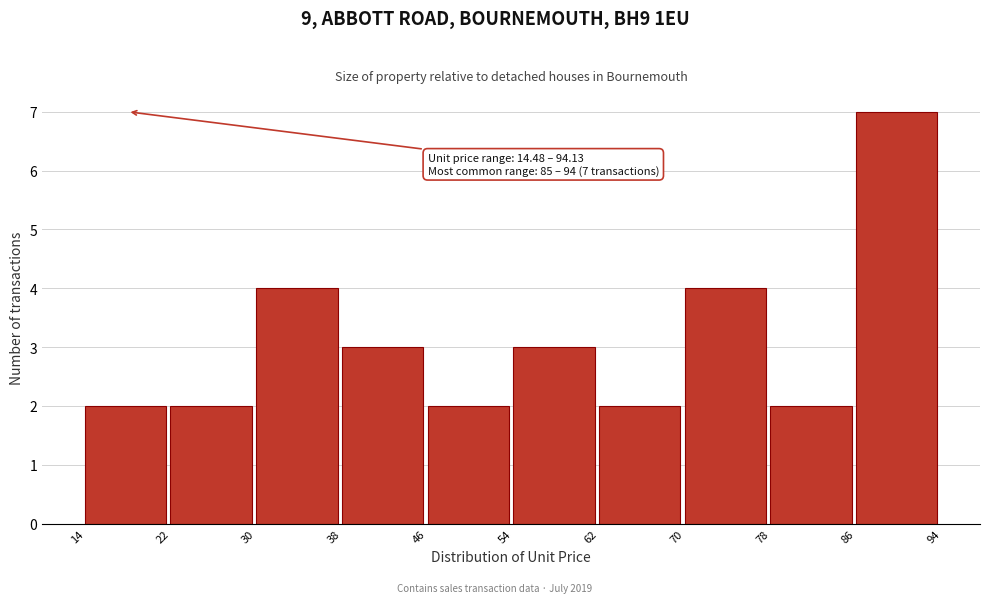

Over which range of the x-axis is the bar tallest?

86 to 94